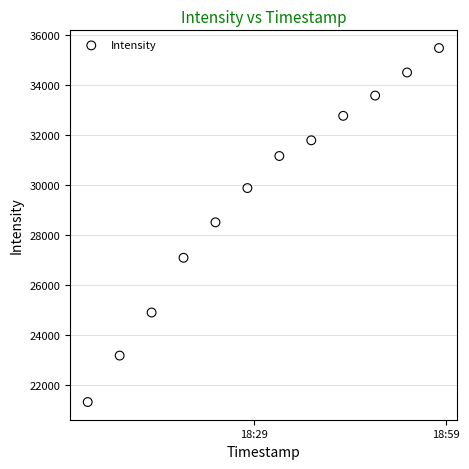

What is the average X value?

19559.8